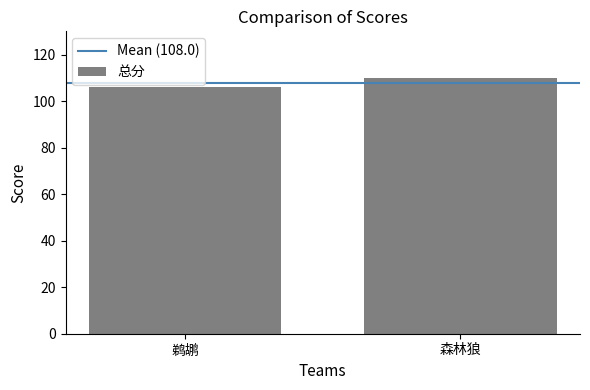

Count the number of categories in the chart.

2